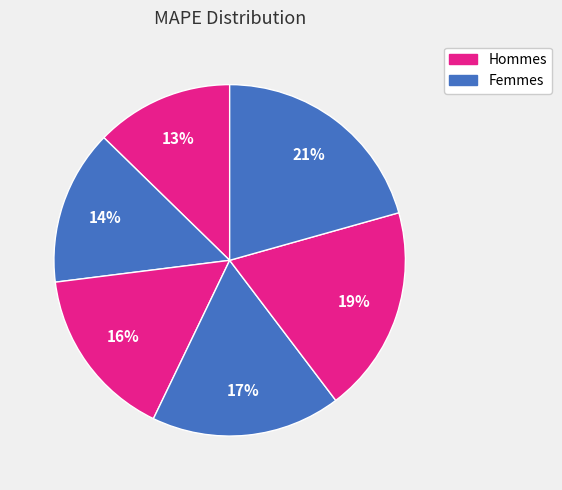

Count the number of slices in the pie.

6